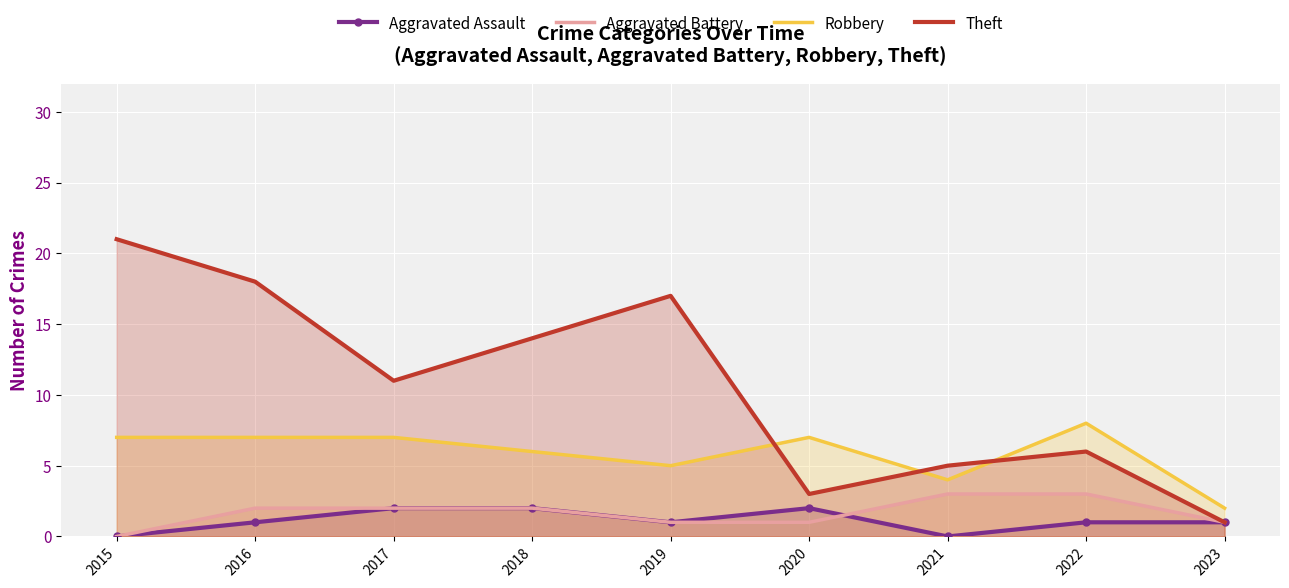

How many interior local valleys does the Theft series have?

2